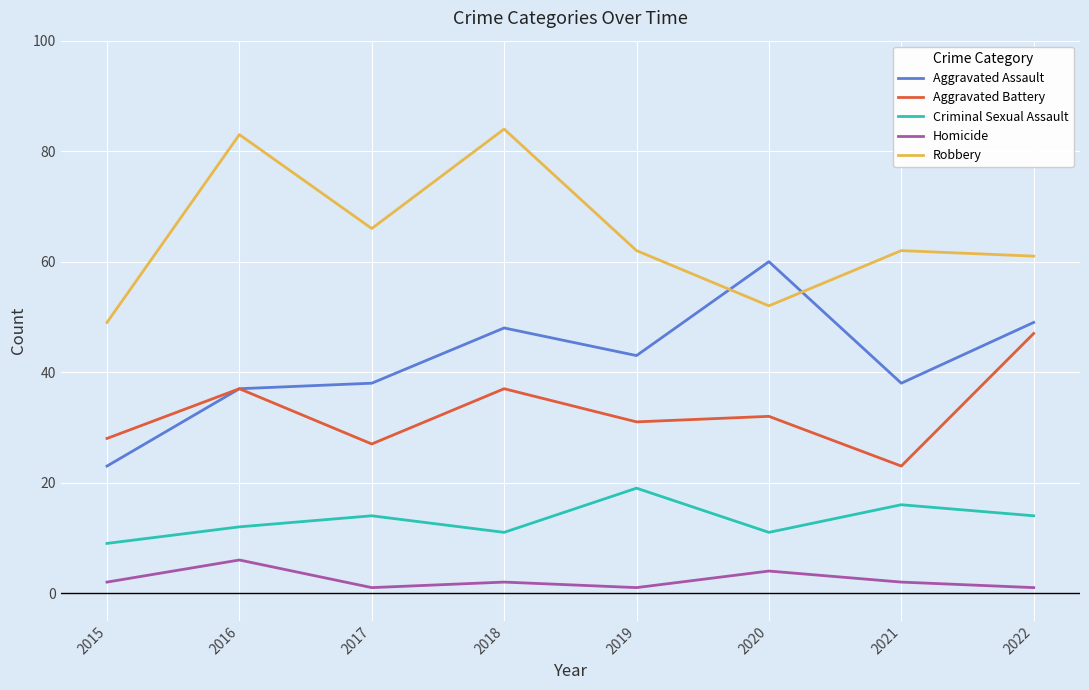

What is the greatest value displayed?

84